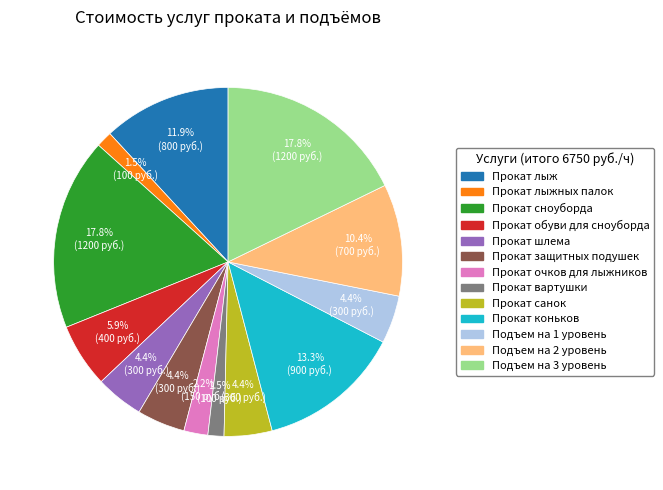

To the nearest percent, what is the difference between the largest and smallest slice percentages?

16%